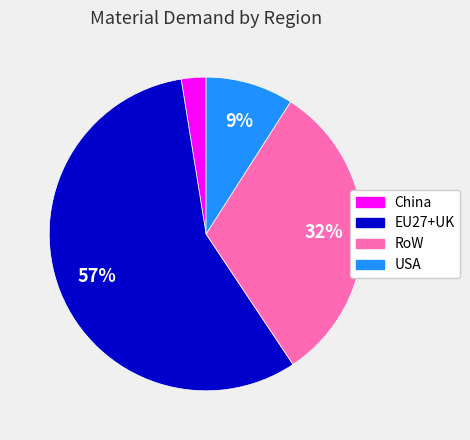

Is it true that EU27+UK is 57% of the pie?

True